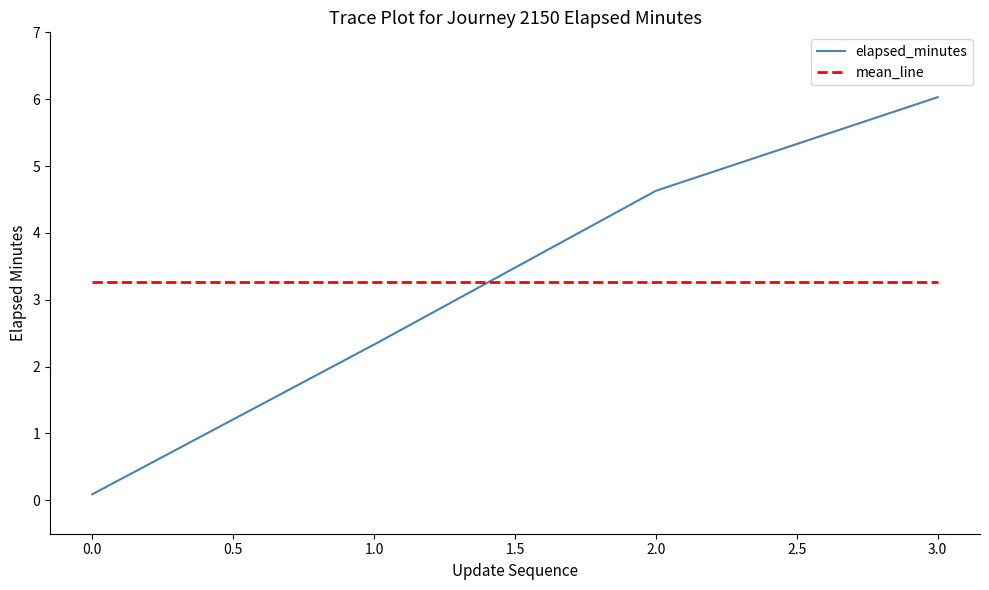

Between which two adjacent categories do elapsed_minutes and mean_line first intersect?

1.0 and 2.0